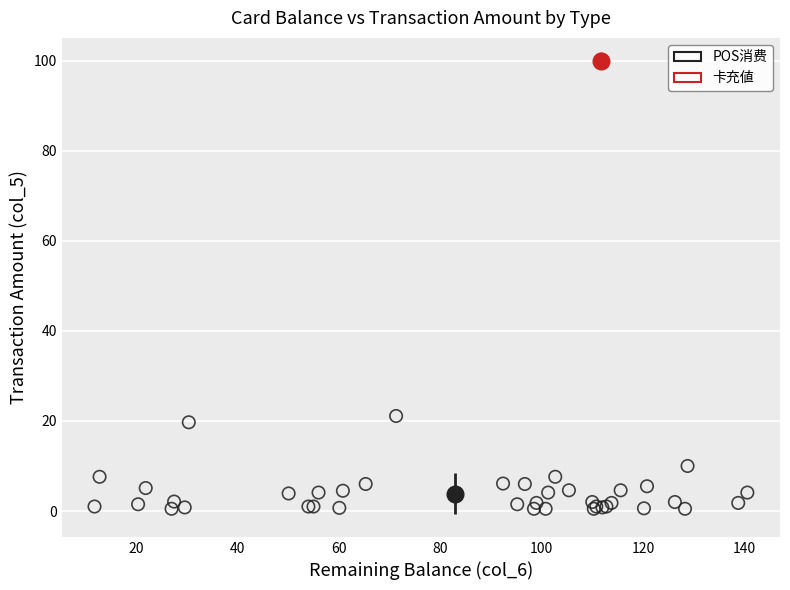

What are all the series names shown in the legend?

POS消费, 卡充値